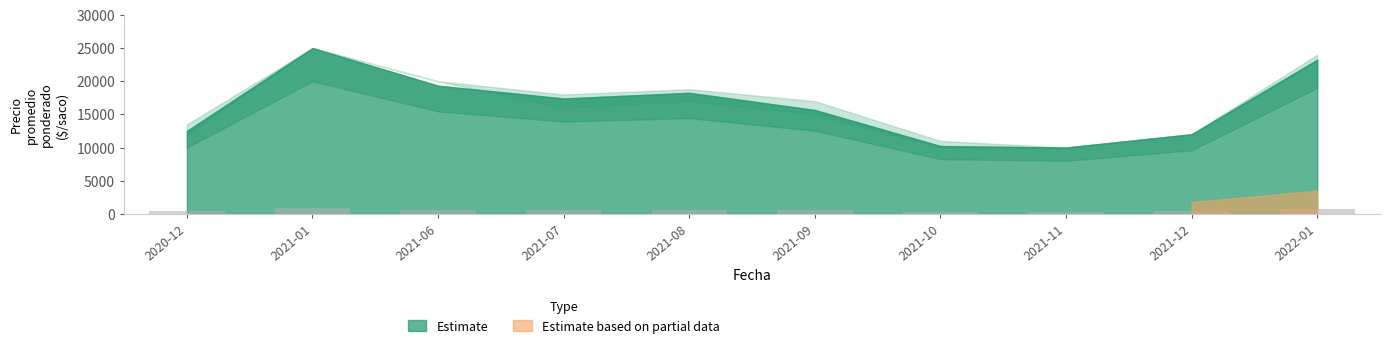

What is the value of the 7th bar from the left?

341.0